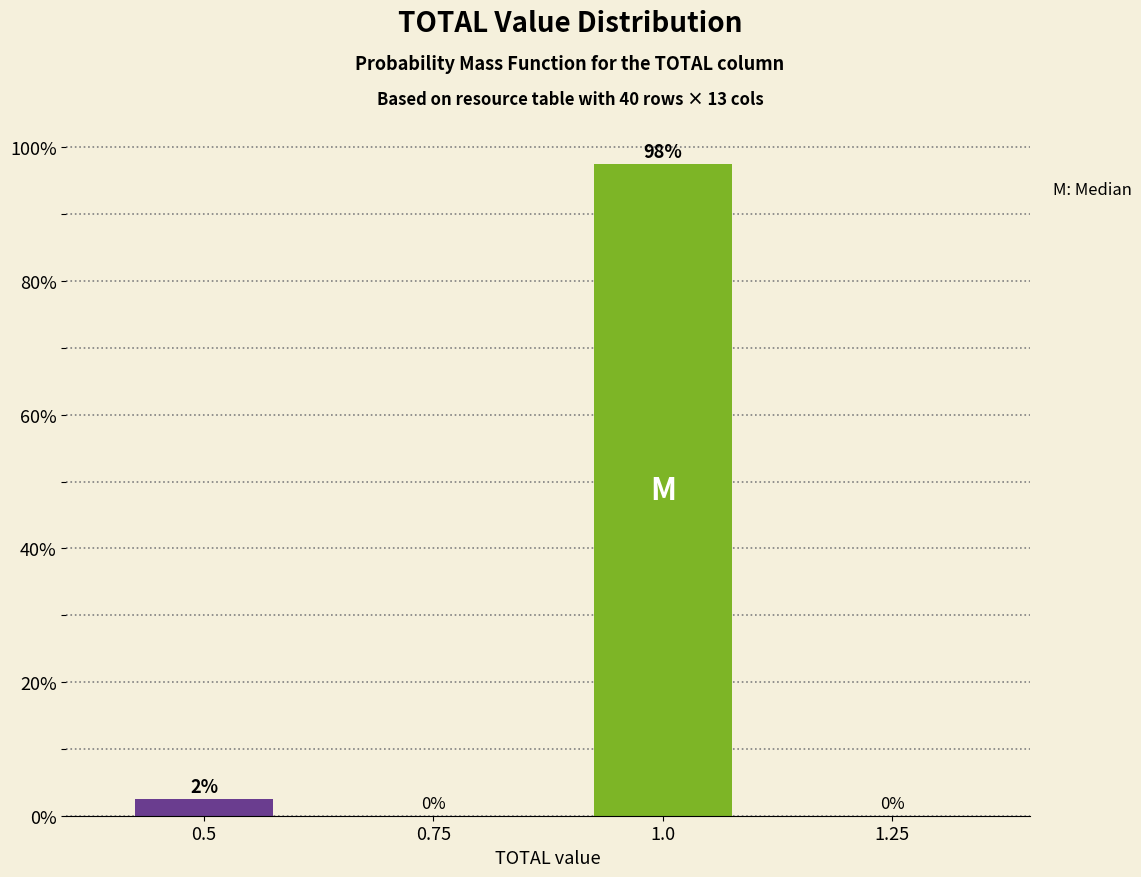

Is it true that the value at 0.5 is 2.5?

True